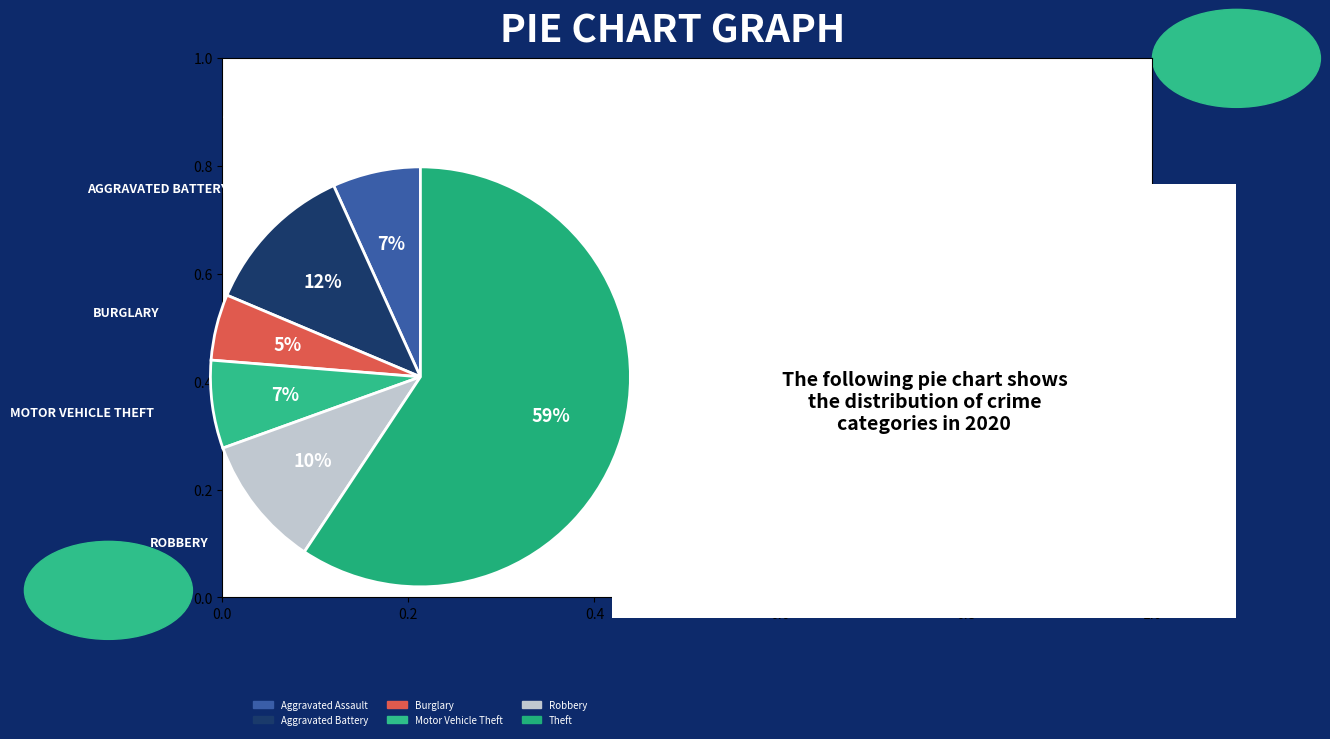

How many slices are in this pie chart?

6